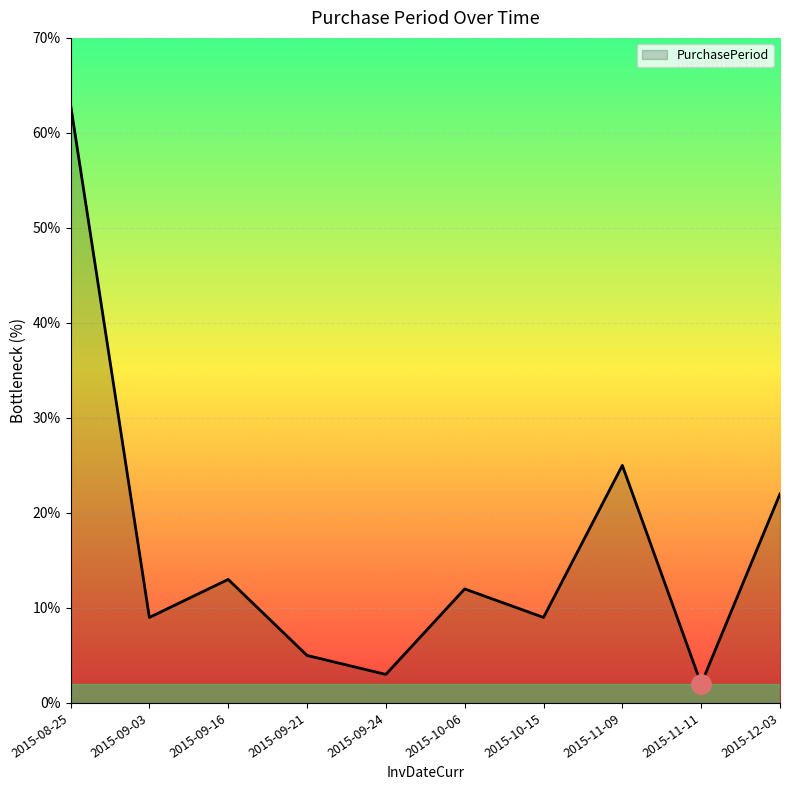

Which has a higher value, 2015-11-11 or 2015-10-06?

2015-10-06